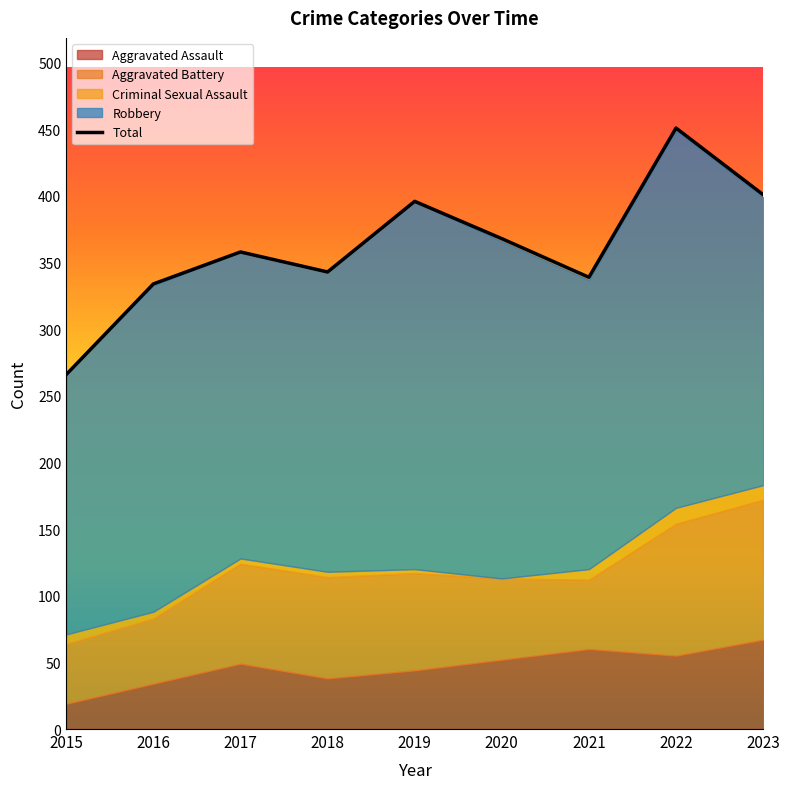

Which category has the lowest value across all series?

2015